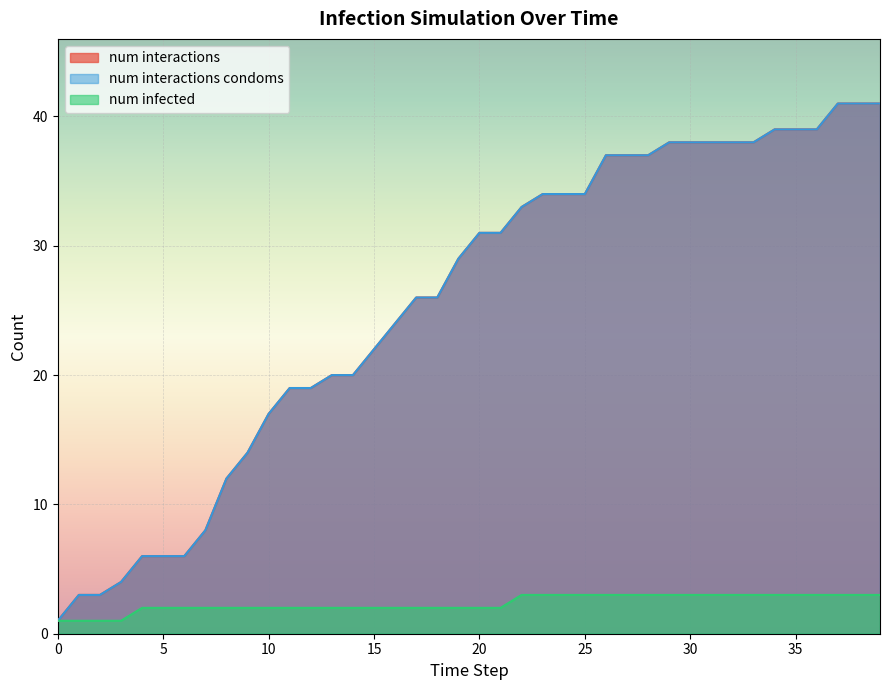

What is the approximate value of num_interactions_condoms at 12?

19